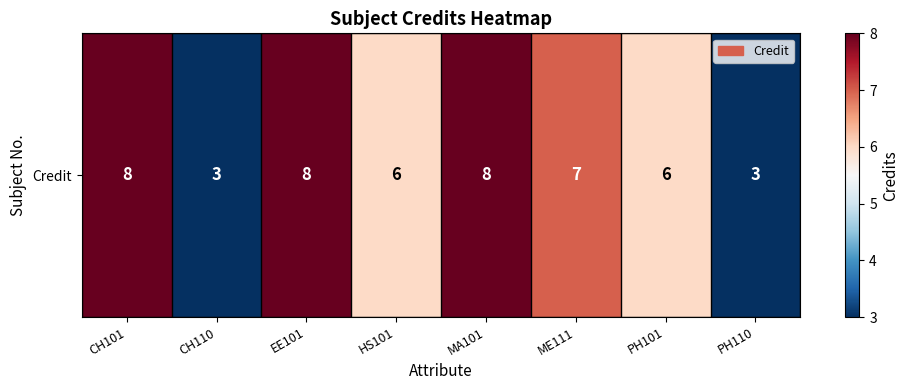

What is the greatest value displayed?

8